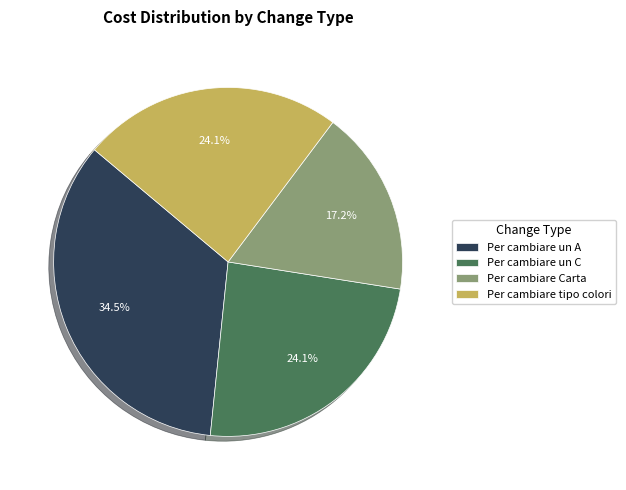

Which slice is the largest?

Per cambiare un A